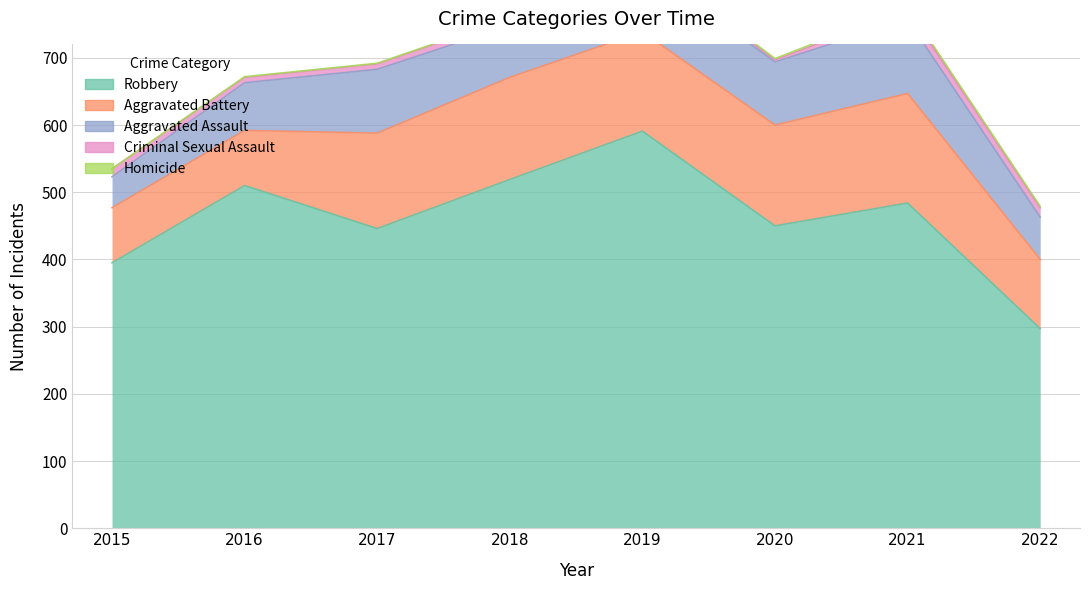

The Aggravated Battery series shows 249 at 2017. True or false?

False